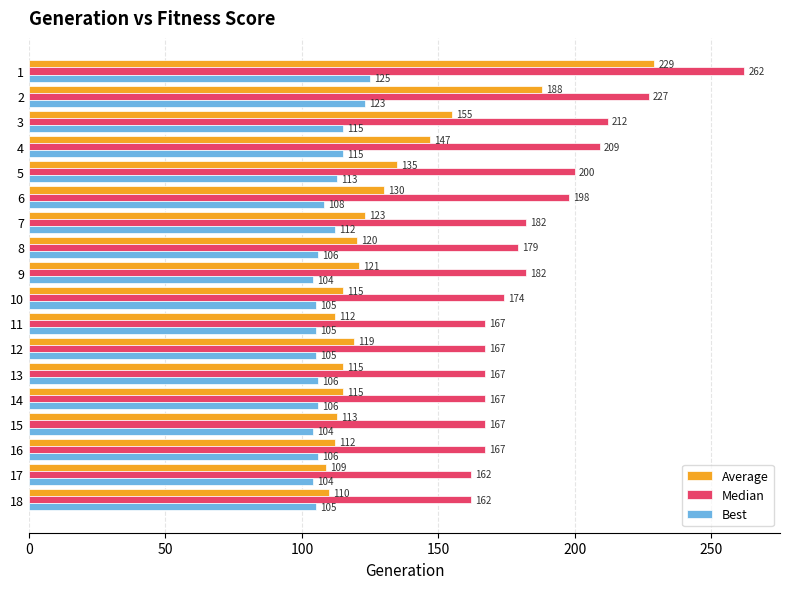

What is the average value of the Best series?

109